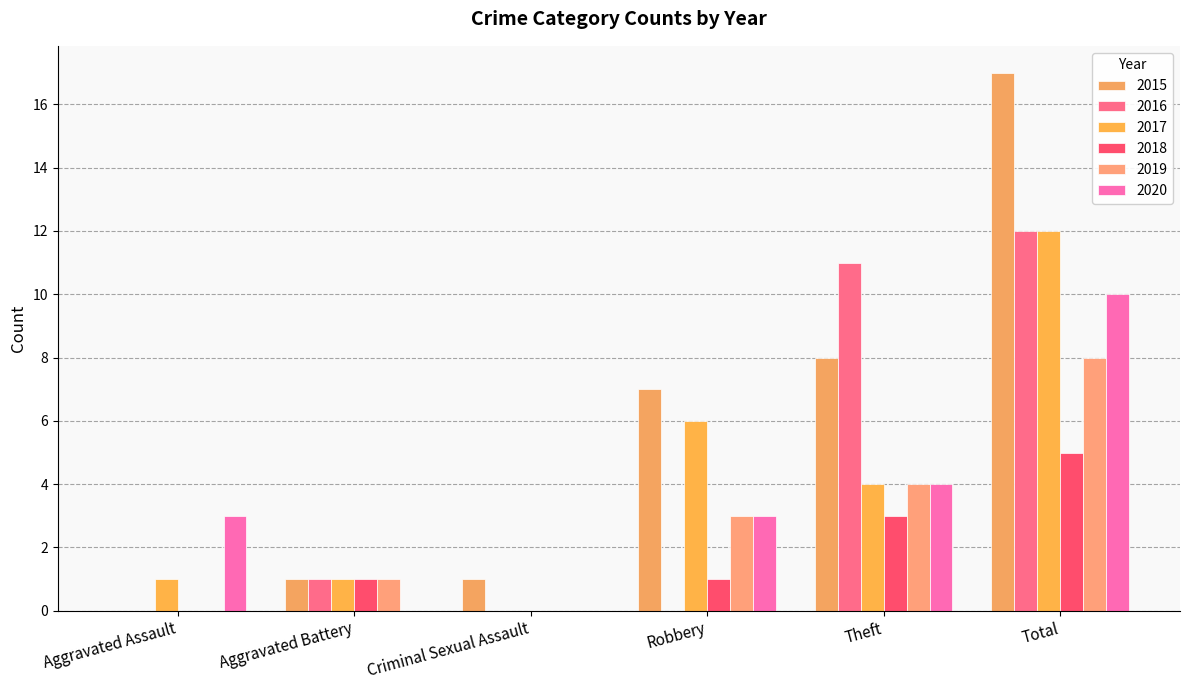

Where does the 2016 series first go above 1?

Theft